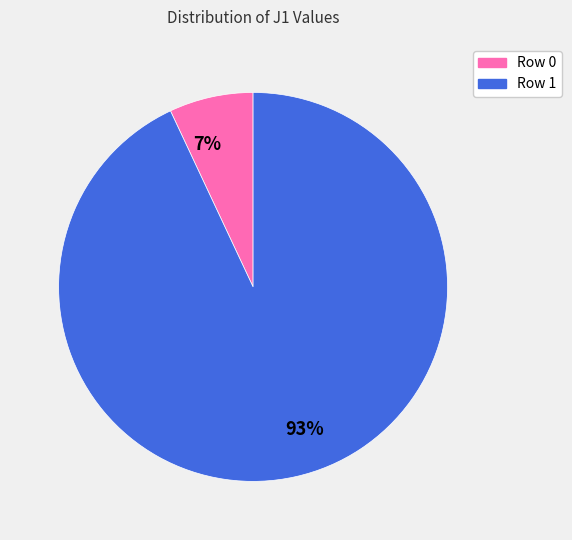

To the nearest percent, what is the difference between the 93% and 7% slice percentages?

86%